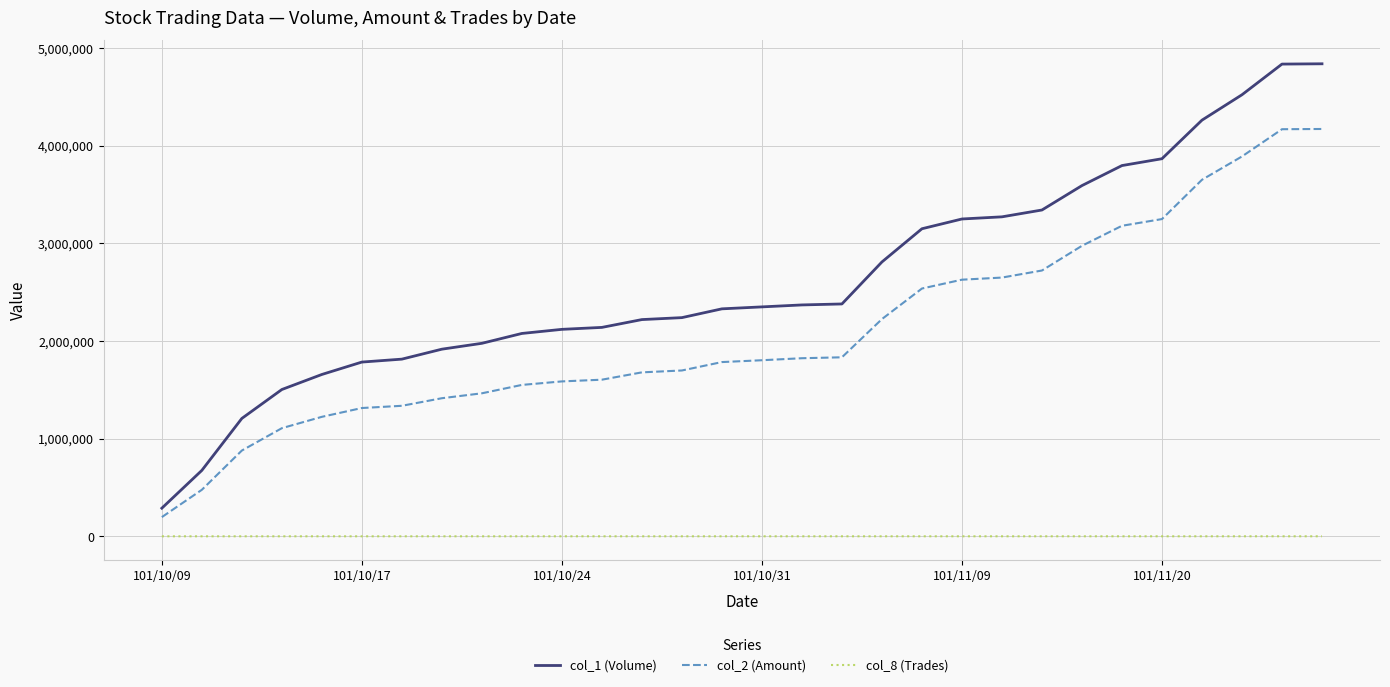

What is the average value of the col_2 (Amount) series?

2093600